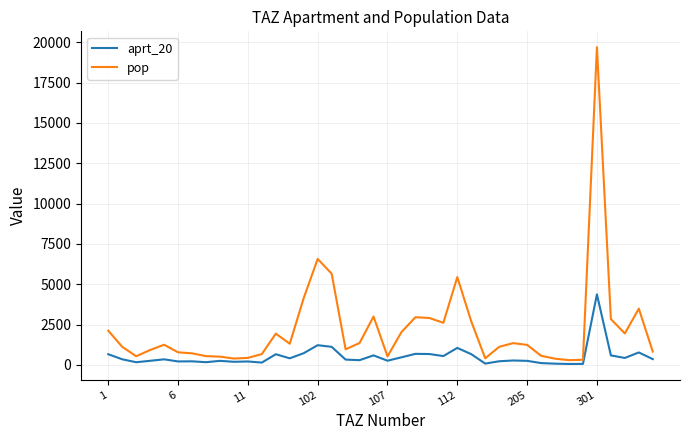

Which series has the largest range (max minus min)?

pop